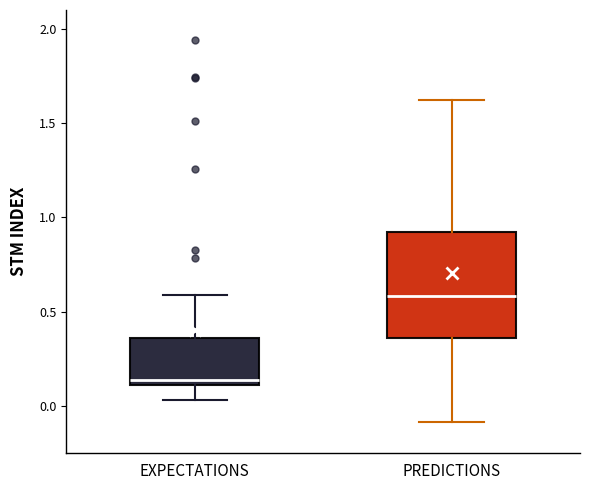

Comparing the boxes themselves (not the whiskers), which one is the tallest?

PREDICTIONS